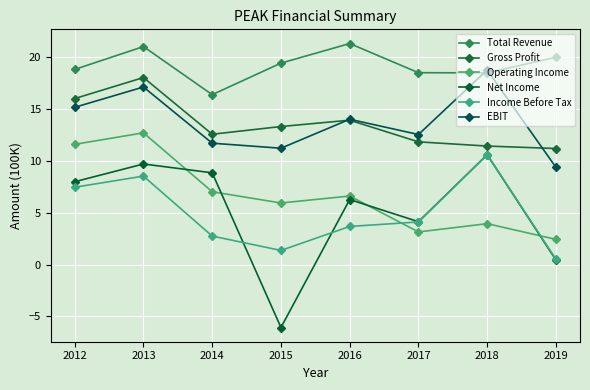

What is the sum of the Operating Income values at 2019 and 2015?

8.4